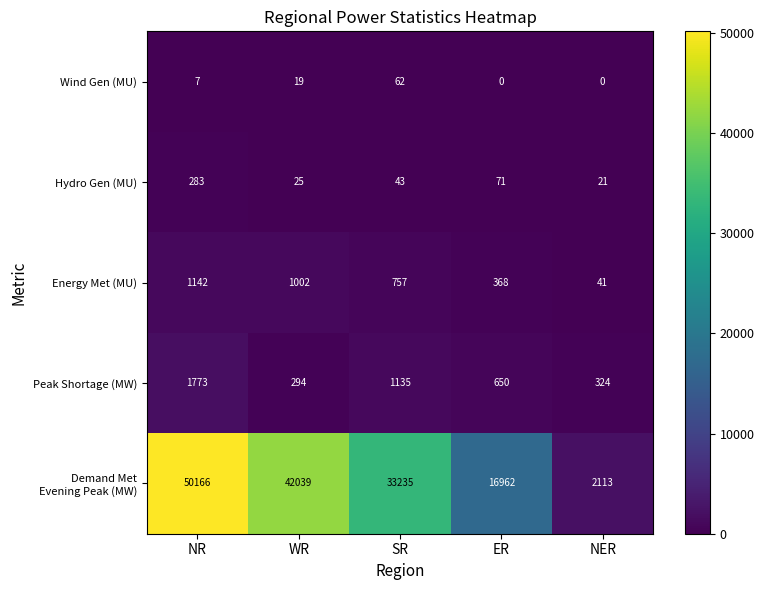

Is it true that Hydro Gen (MU) equals 25 at WR?

True